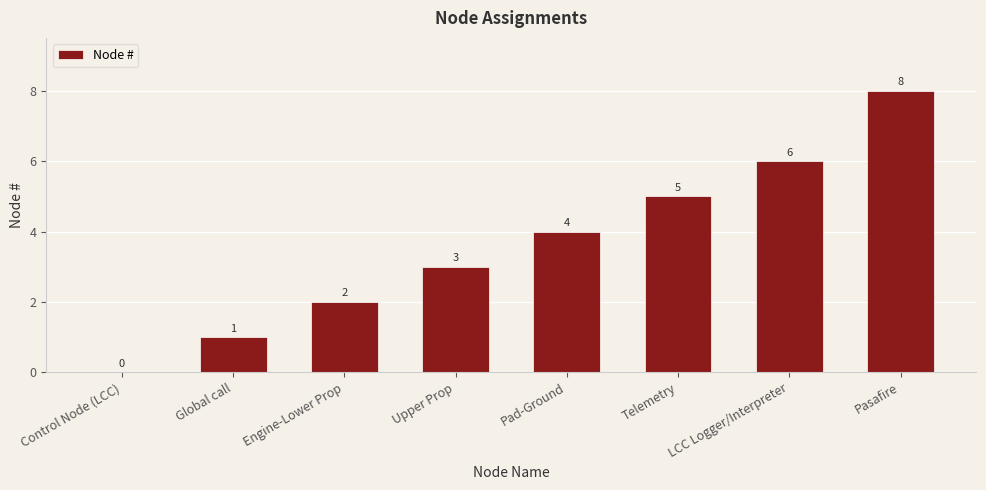

What is the sum of all values?

29